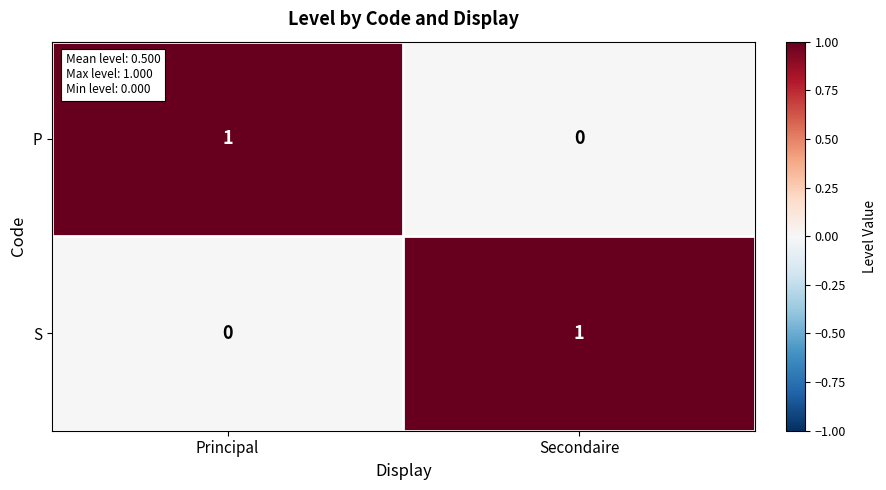

At which label does S reach its peak?

Secondaire